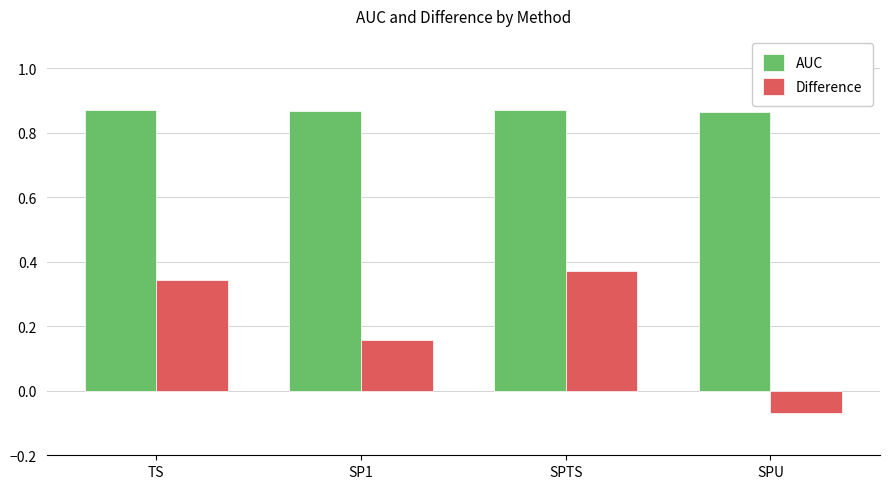

Where is Difference nearest to the value 0?

SPU